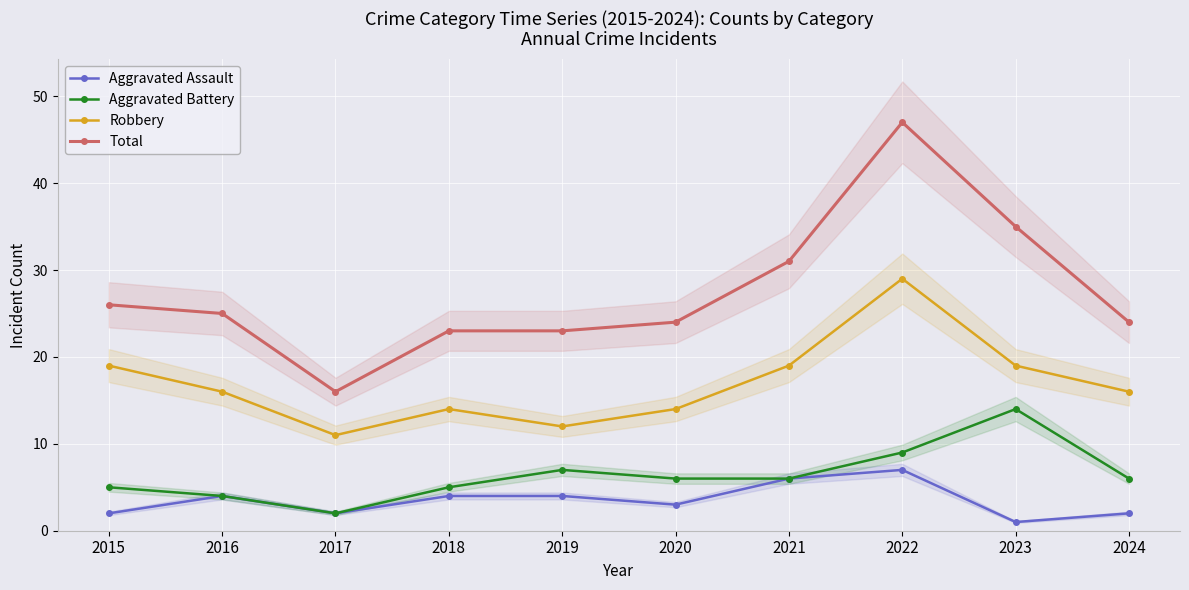

Which series has the largest total across all categories?

Total